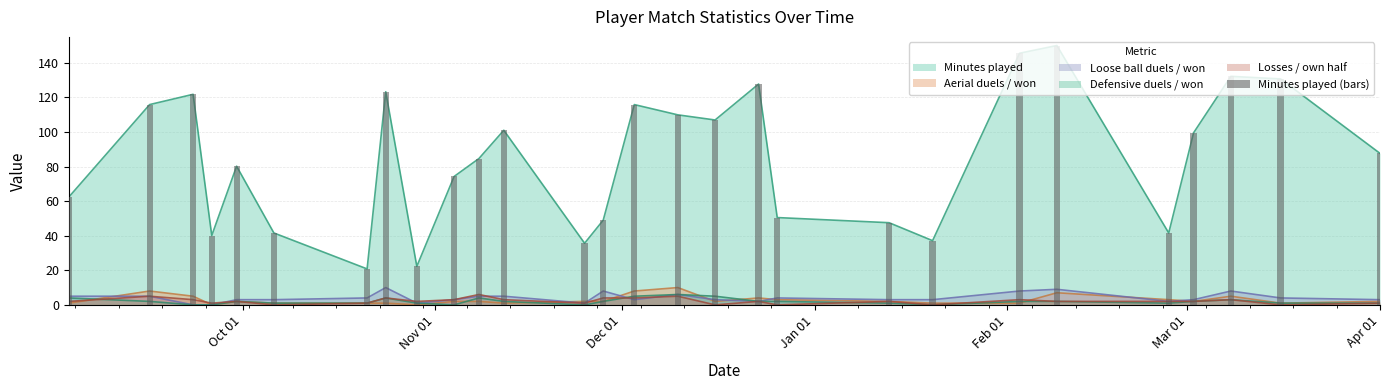

Reading right to left, what are all the values shown in this chart?

87.6	130.7	132.2	99.5	41.6	150.0	145.5	37.1	47.5	50.5	127.7	106.9	109.9	115.8	49.0	35.6	101.0	84.7	74.3	22.3	123.3	20.8	41.6	80.2	40.1	121.8	115.8	62.4